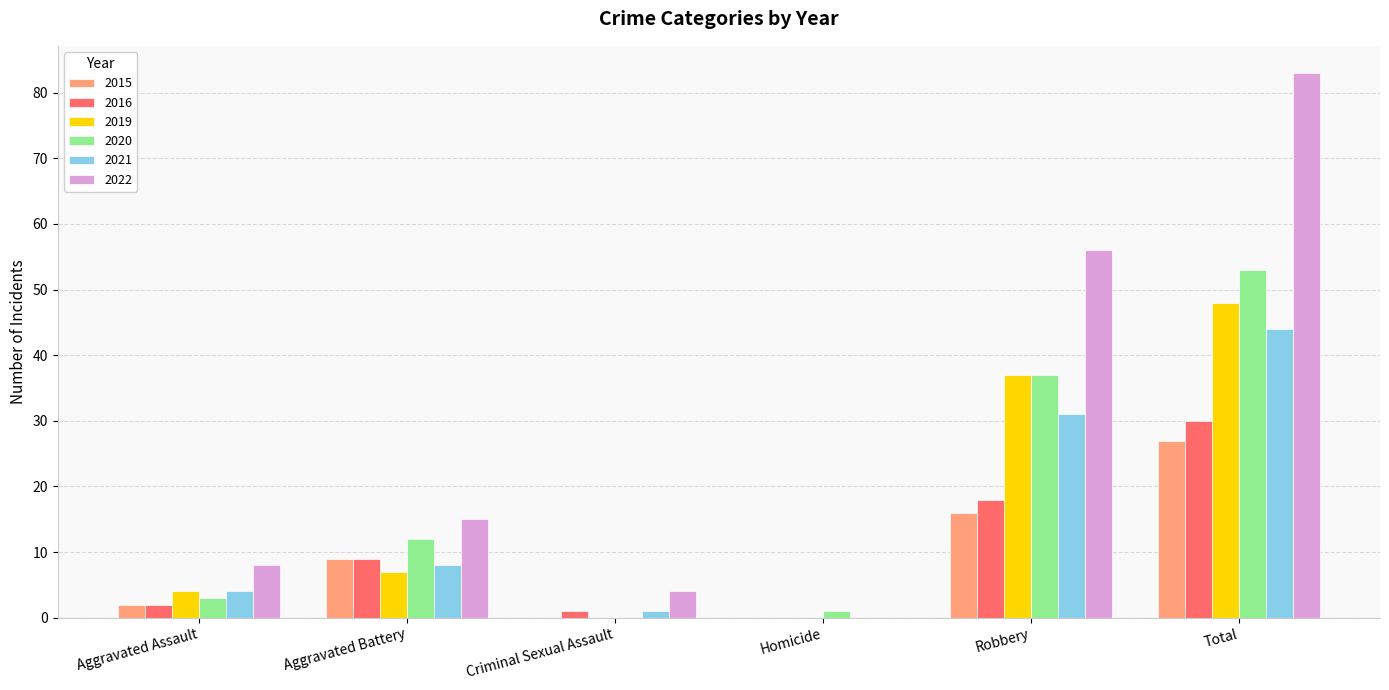

At which category does the chart reach its peak across all series?

Total